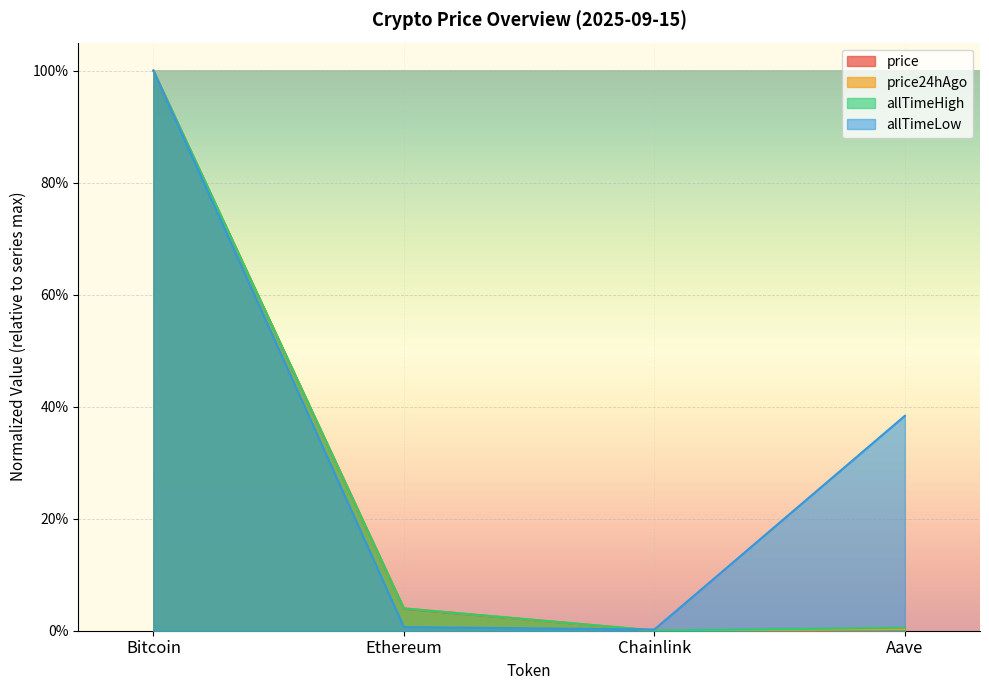

Which series ends up on top after the final intersection of price and allTimeLow?

allTimeLow